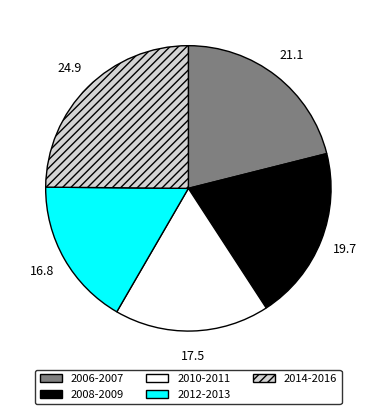

How many segments does this pie chart have?

5